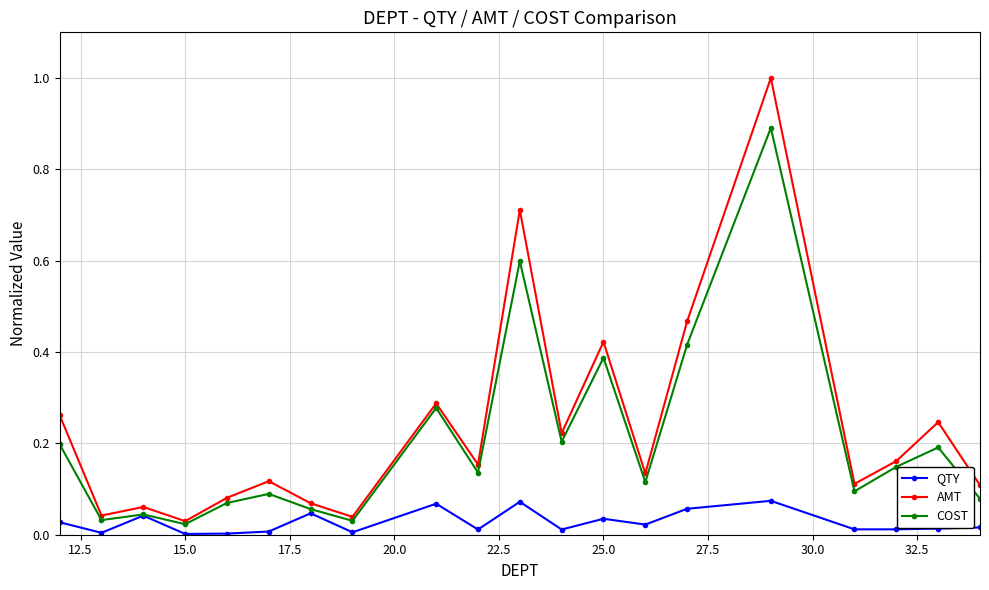

How many data points does each series have?

20